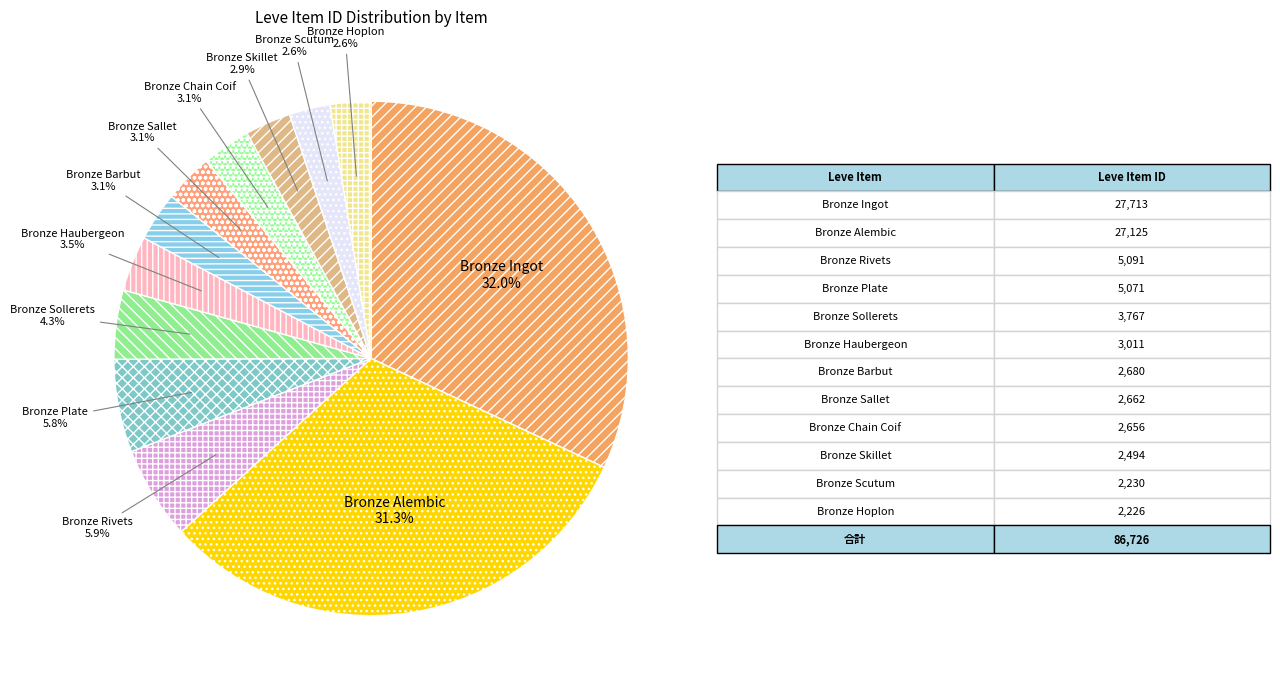

Is it true that Bronze Sallet is 3% of the pie?

True